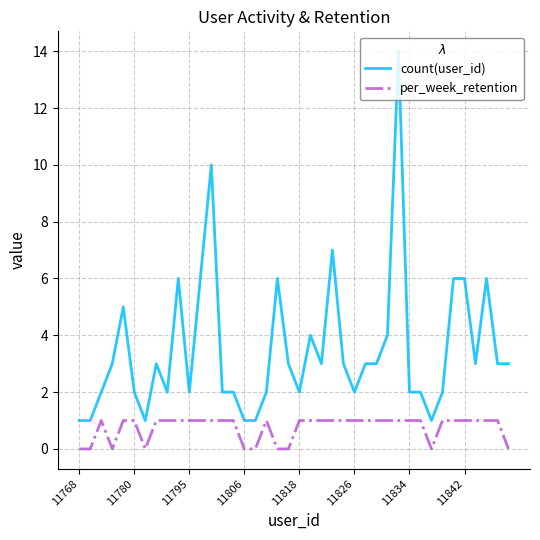

True or false: count(user_id) and per_week_retention cross at least once.

False